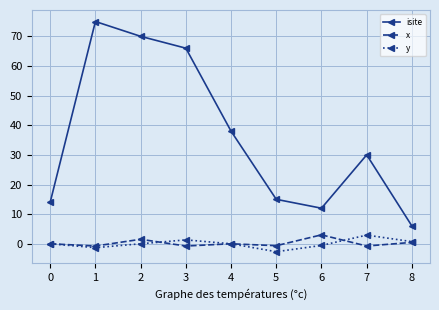

What is the highest value of the isite series?

75.0